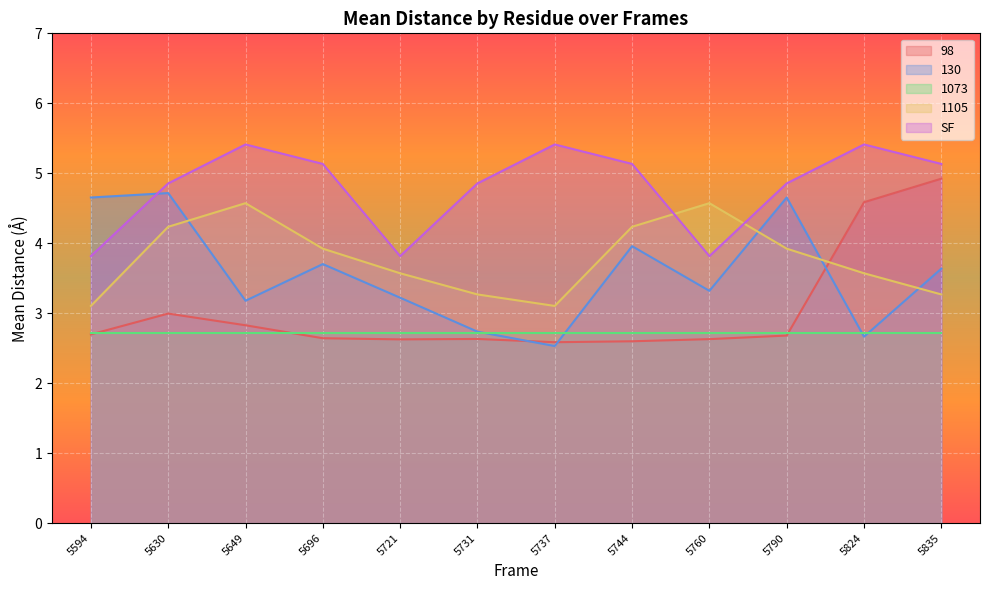

What is the value of the 130 point at the 5th from the left?

3.2